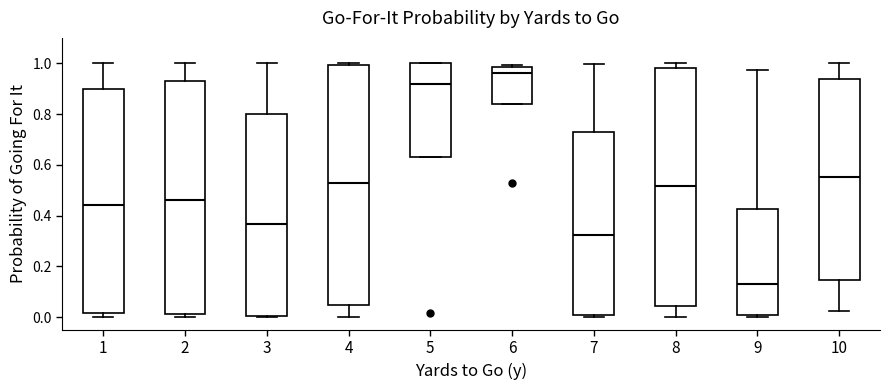

Reading left to right, read every box against the y-axis: the position of its median line, the range the box covers, and the ends of its whiskers. The values are not printed on the chart, so give them approximately, as read against the axis.

1: median 0.44, box 0.02 to 0.90, whiskers 0.00 to 1.00
2: median 0.46, box 0.02 to 0.94, whiskers 0.00 to 1.00
3: median 0.36, box 0.00 to 0.80, whiskers 0.00 to 1.00
4: median 0.52, box 0.04 to 1.00, whiskers 0.00 to 1.00 (just above the box's upper edge)
5: median 0.92, box 0.64 to 1.00, whiskers 0.64 to 1.00
6: median 0.96, box 0.84 to 0.98, whiskers 0.84 to 1.00
7: median 0.32, box 0.00 to 0.72, whiskers 0.00 (just below the box's lower edge) to 1.00
8: median 0.52, box 0.04 to 0.98, whiskers 0.00 to 1.00
9: median 0.12, box 0.02 to 0.42, whiskers 0.00 to 0.98
10: median 0.56, box 0.14 to 0.94, whiskers 0.02 to 1.00